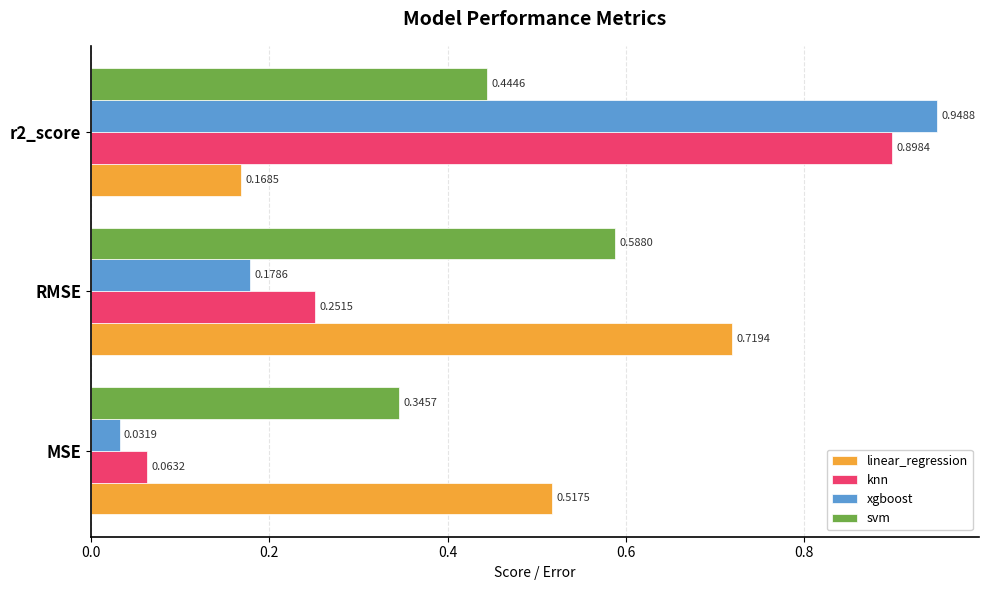

What is the sum of all linear_regression values?

1.4